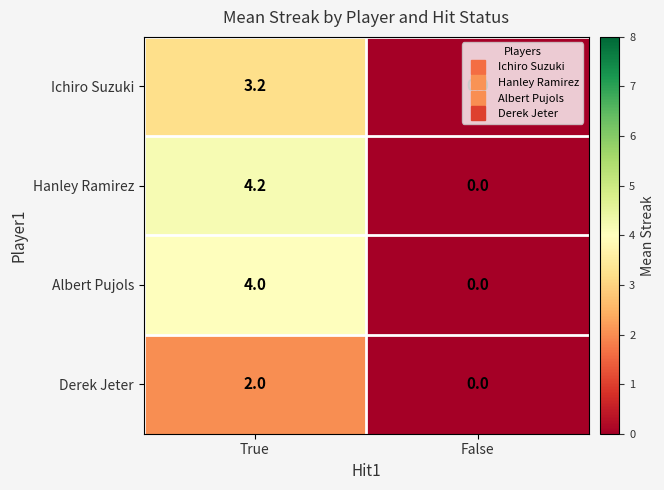

Rank the categories by Derek Jeter value from highest to lowest.

True, False